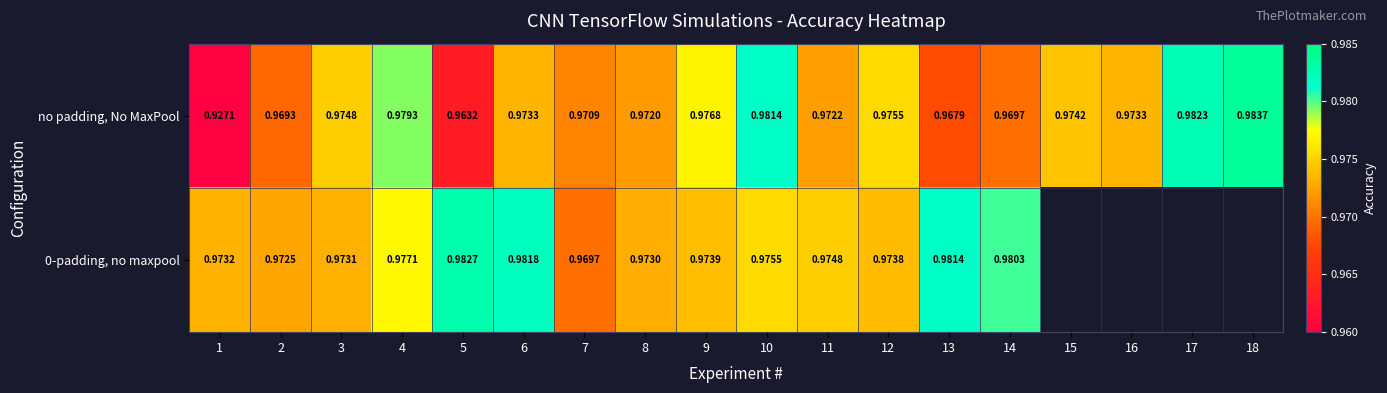

True or false: no padding, No MaxPool has a value of 1.6 at 10.

False